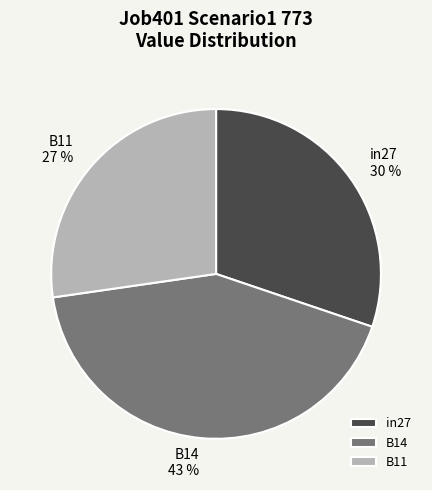

Which slice is the largest?

B14